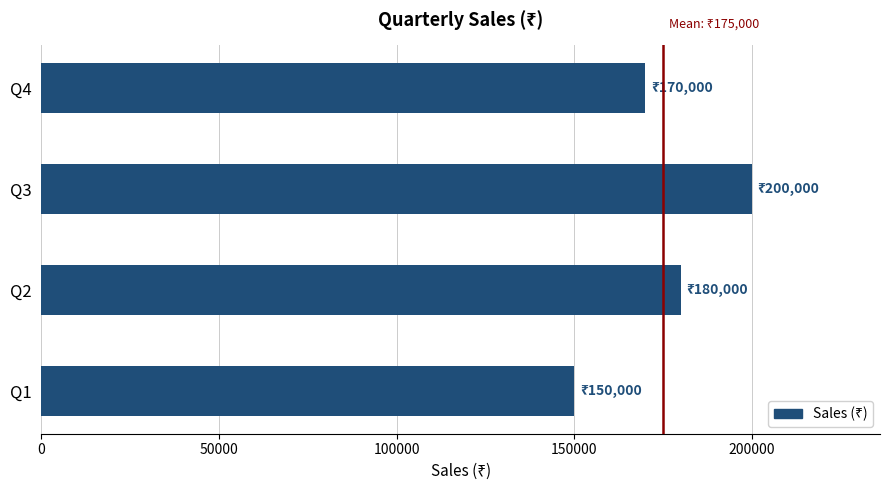

Reading bottom to top, extract all data points from this chart.

Q1=150000	Q2=180000	Q3=200000	Q4=170000